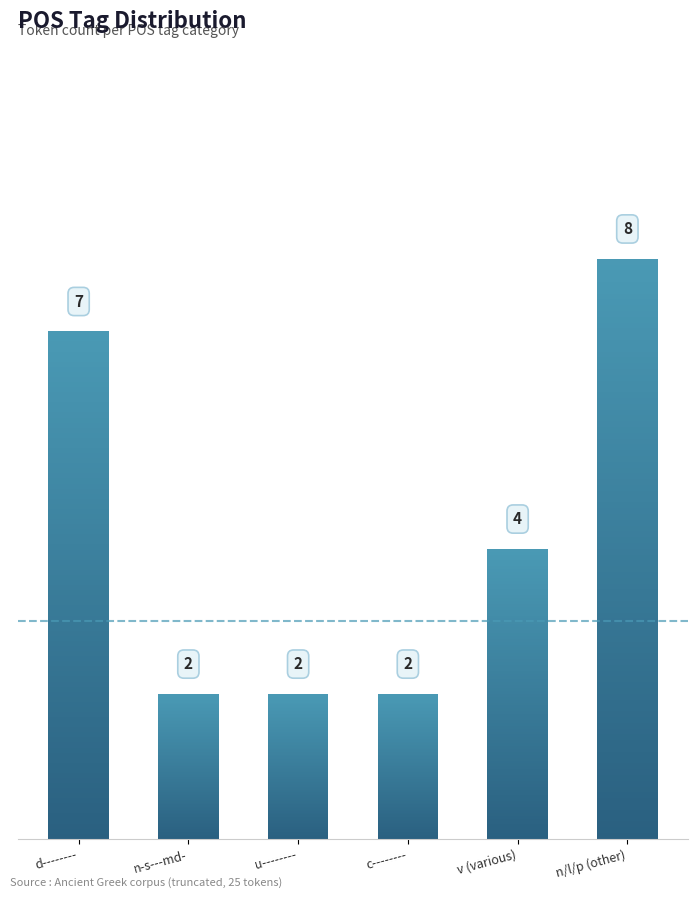

What is the ratio of the value at c-------- to the value at n/l/p (other)?

0.2